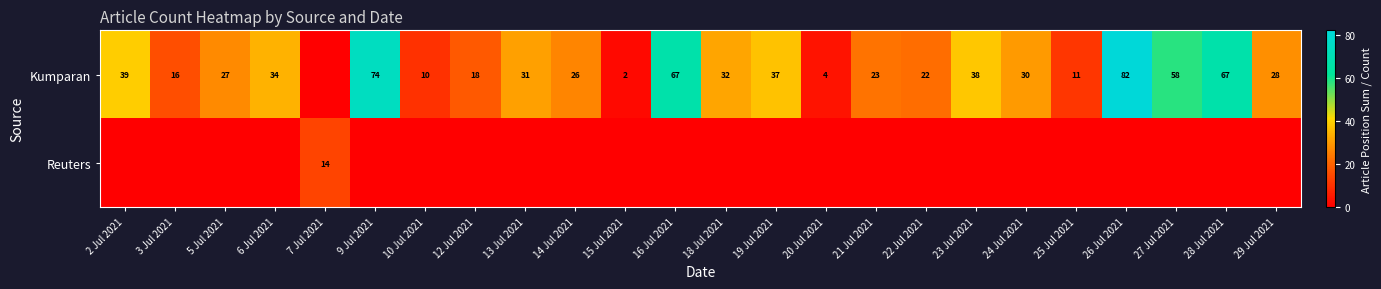

What is the difference between the Kumparan values at 25 Jul 2021 and 18 Jul 2021?

21